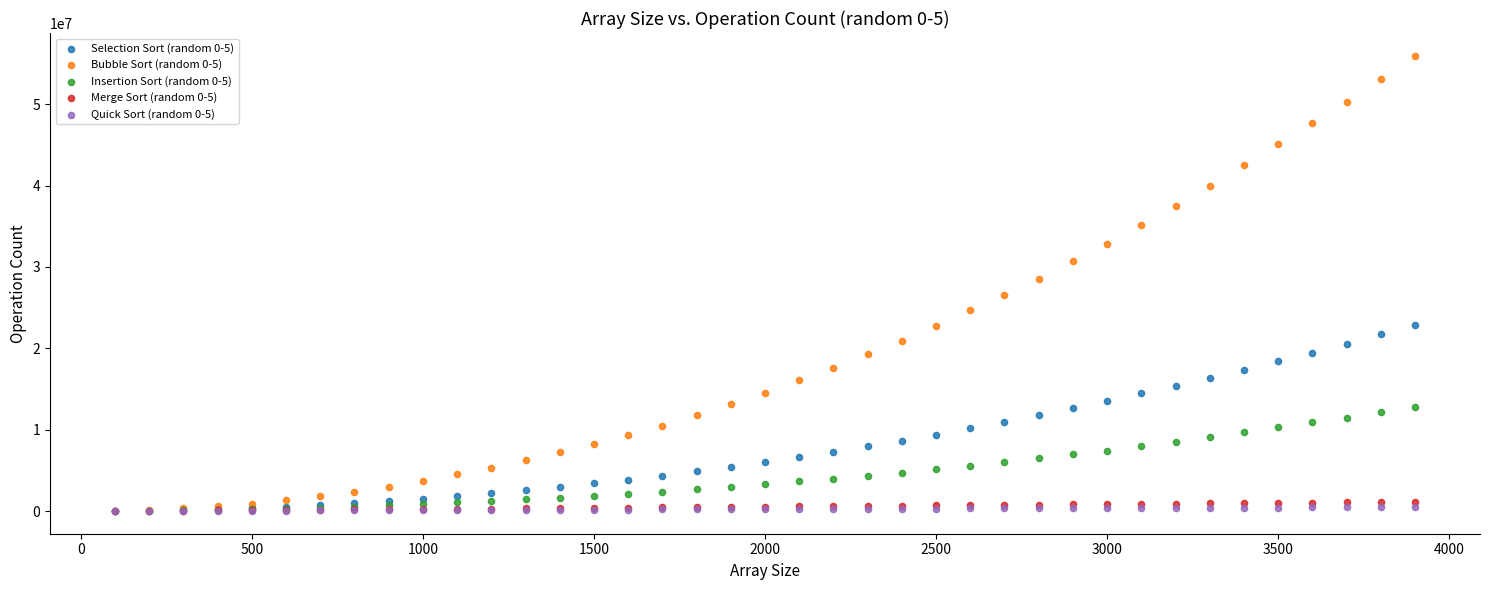

Which series reaches the maximum Y coordinate?

Bubble Sort (random 0-5)